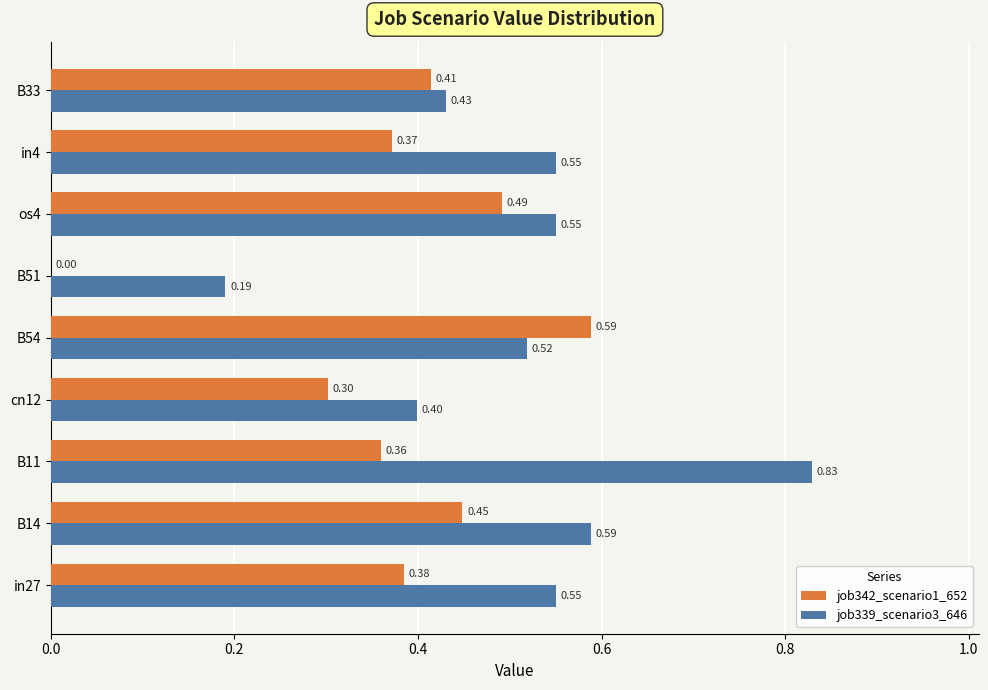

Which series has the widest spread of values?

job339_scenario3_646